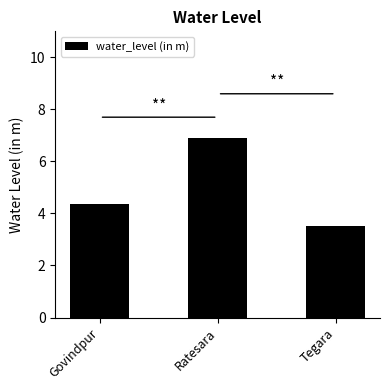

What is the label of the 1st bar from the right?

Tegara